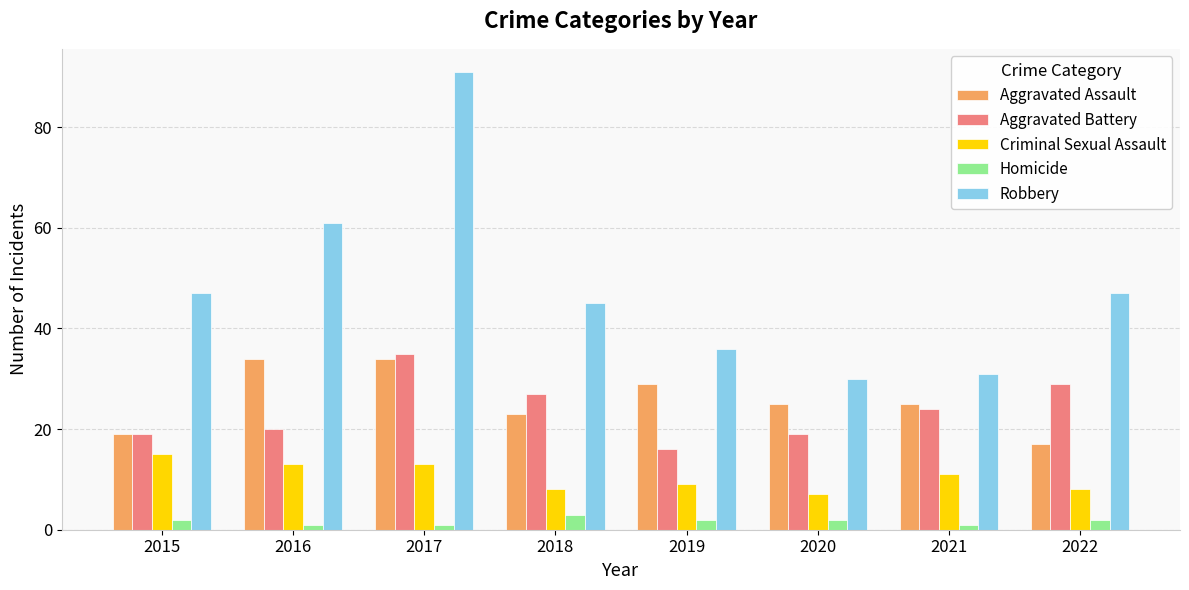

What is the approximate value of Criminal Sexual Assault at 2021?

11